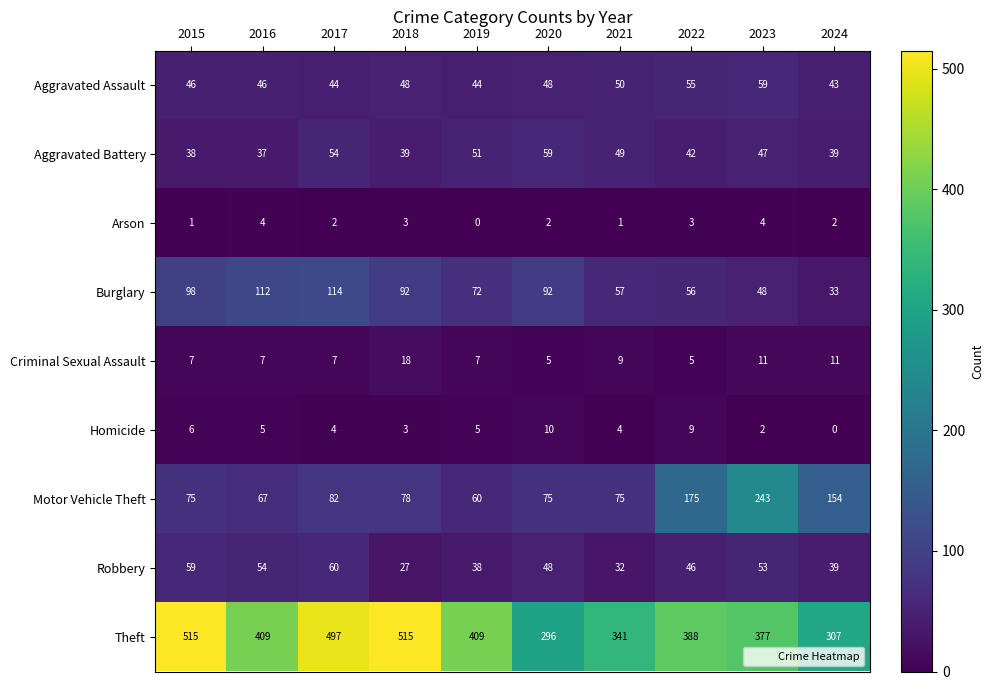

How many series are shown in this chart?

9